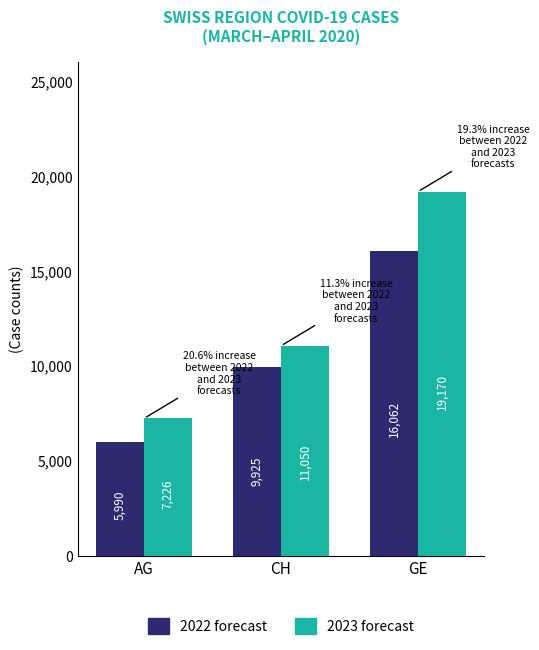

What is the sum of the 2023 forecast values at GE and CH?

30220